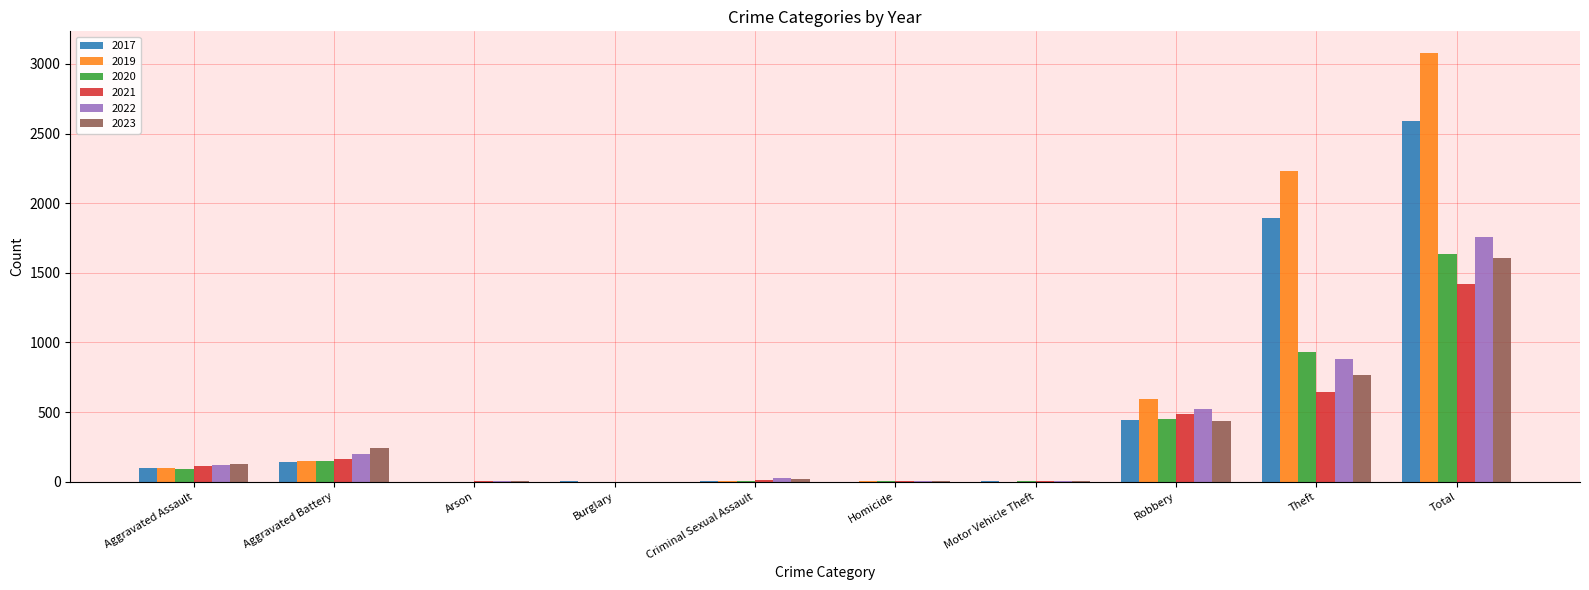

How many categories are shown in the chart?

10